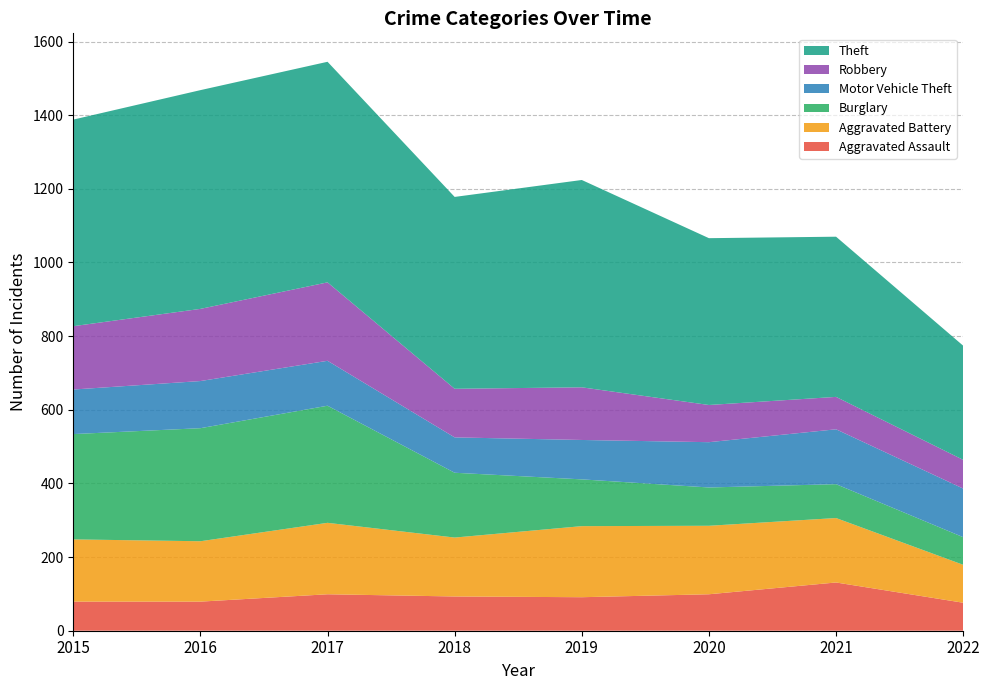

Reading left to right, extract all data points from this chart.

Aggravated Assault: 79	79	99	93	91	99	131	76
Aggravated Battery: 169	164	194	160	193	186	175	103
Burglary: 286	307	318	176	127	104	92	75
Motor Vehicle Theft: 121	128	122	96	107	123	149	132
Robbery: 172	196	213	132	143	101	88	78
Theft: 561	594	599	521	563	453	435	310